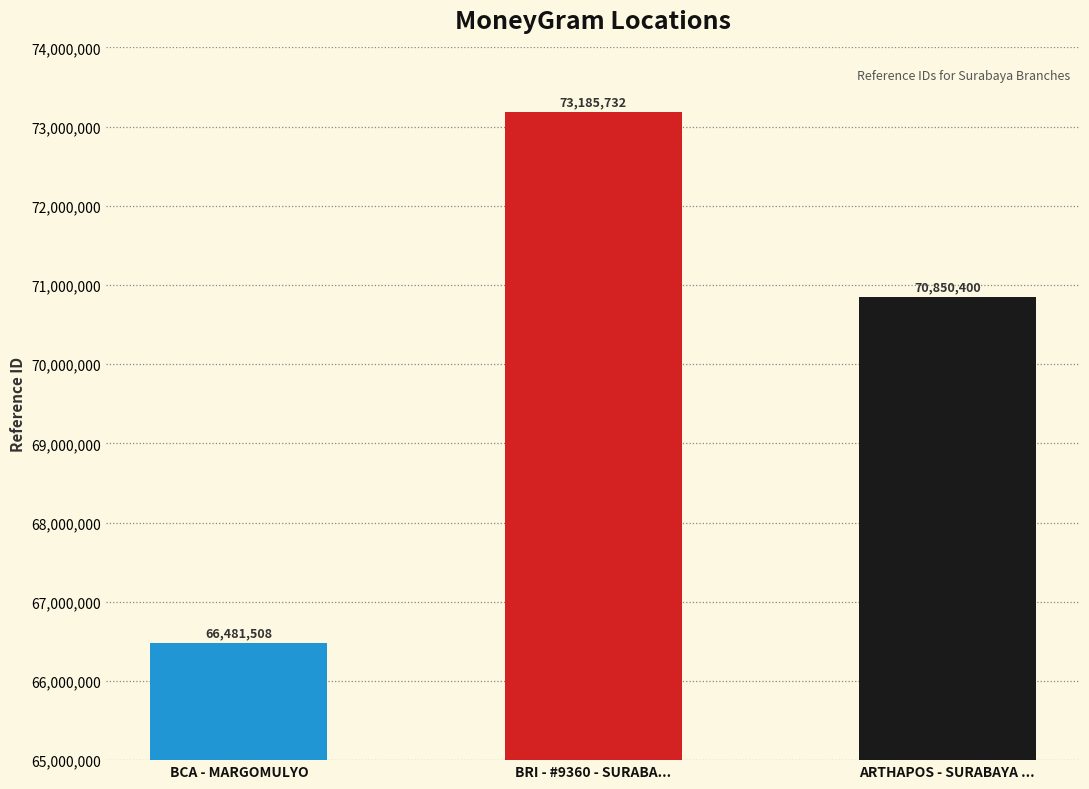

What is the label of the 2nd bar from the left?

BRI - #9360 - SURABA...